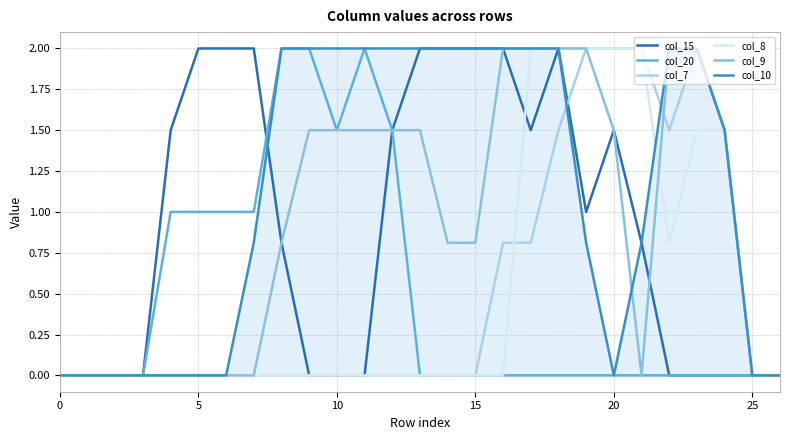

What is the average value of the col_8 series?

0.5